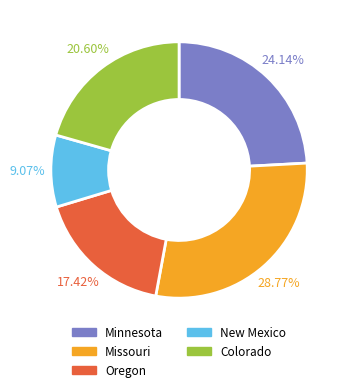

Approximately how many times larger is the value at New Mexico compared to Missouri?

0.3